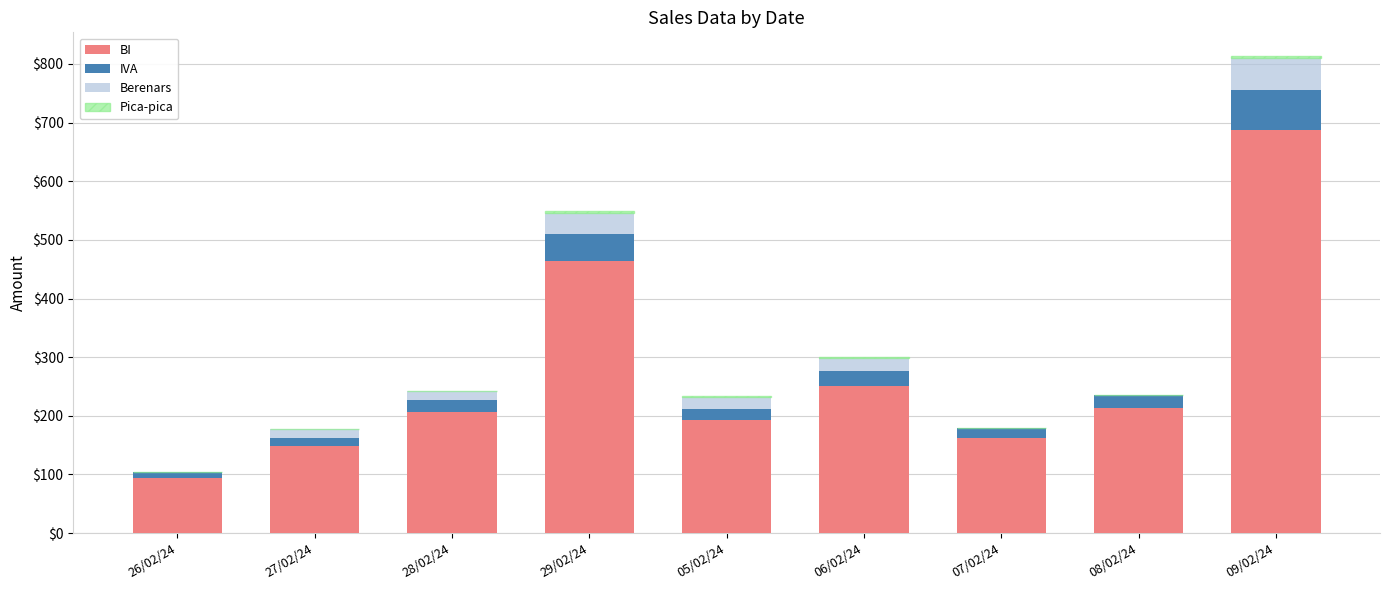

The value of BI at 08/02/24 is 213.7. True or false?

True